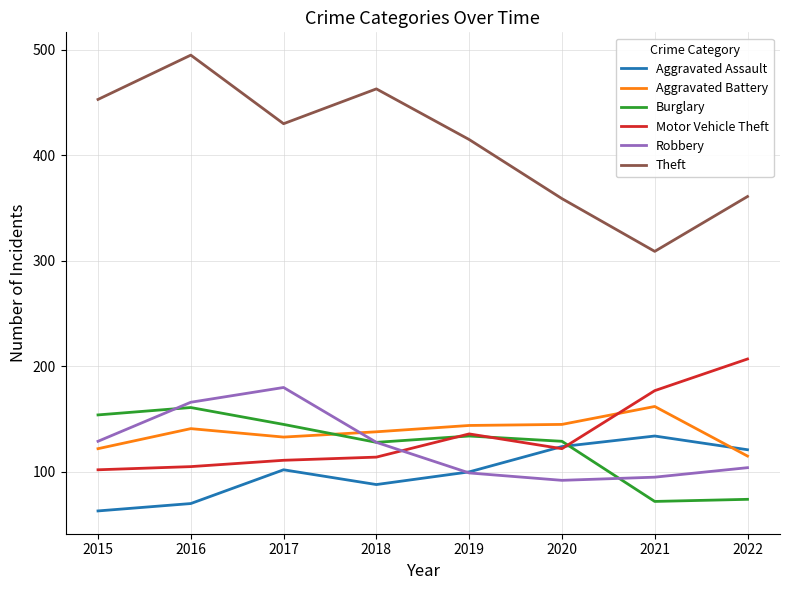

What is the maximum value for Burglary?

161